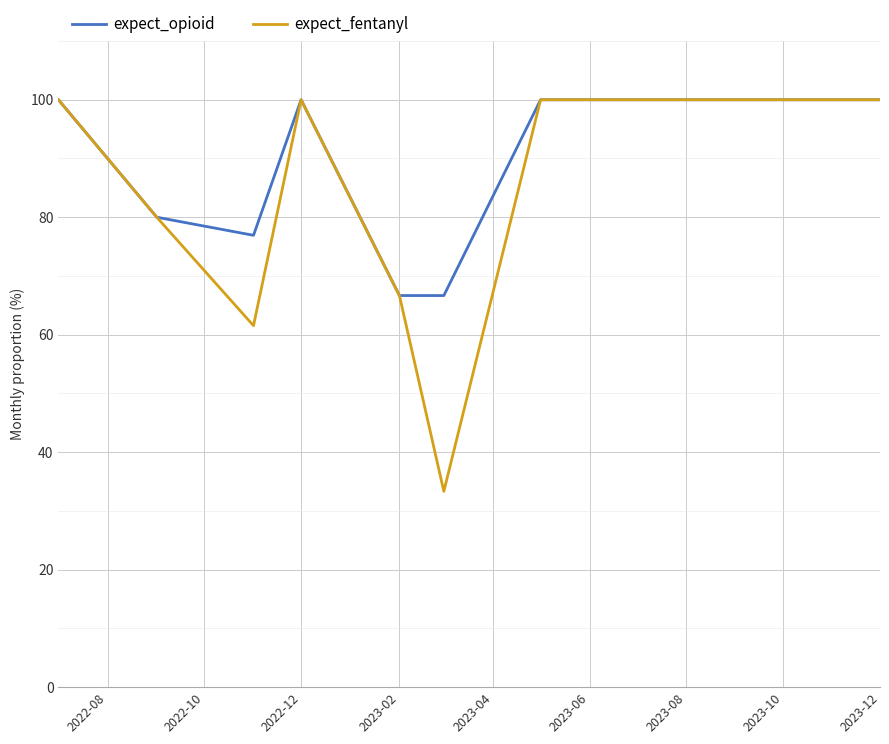

Rank the series by their average value, from lowest to highest.

expect_fentanyl, expect_opioid